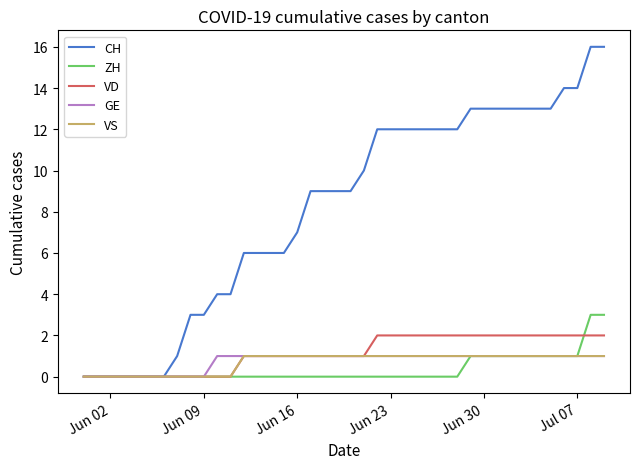

Which series has the largest range (max minus min)?

CH